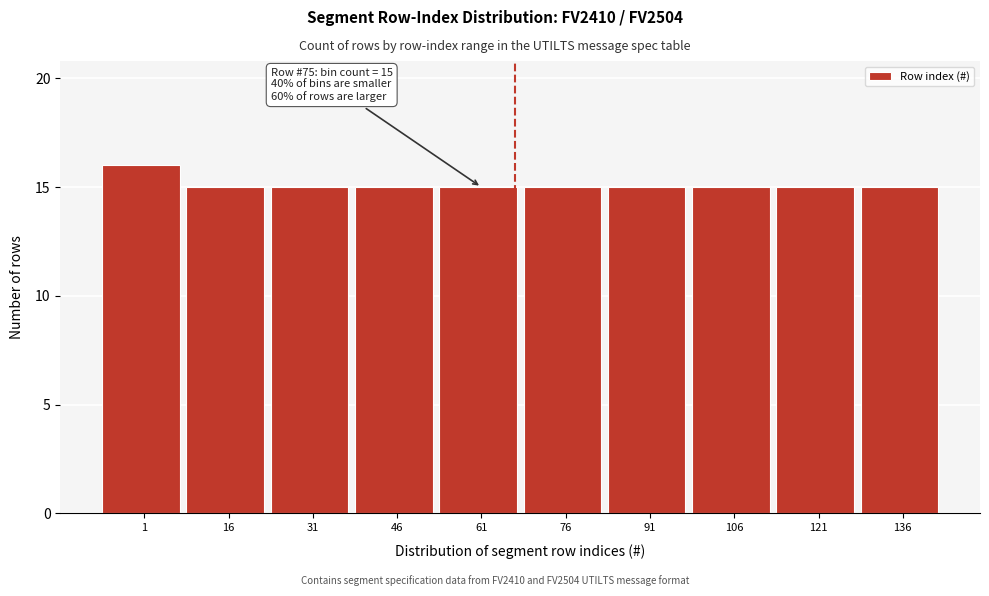

Reading right to left, transcribe all the data shown in this chart.

15	15	15	15	15	15	15	15	15	16